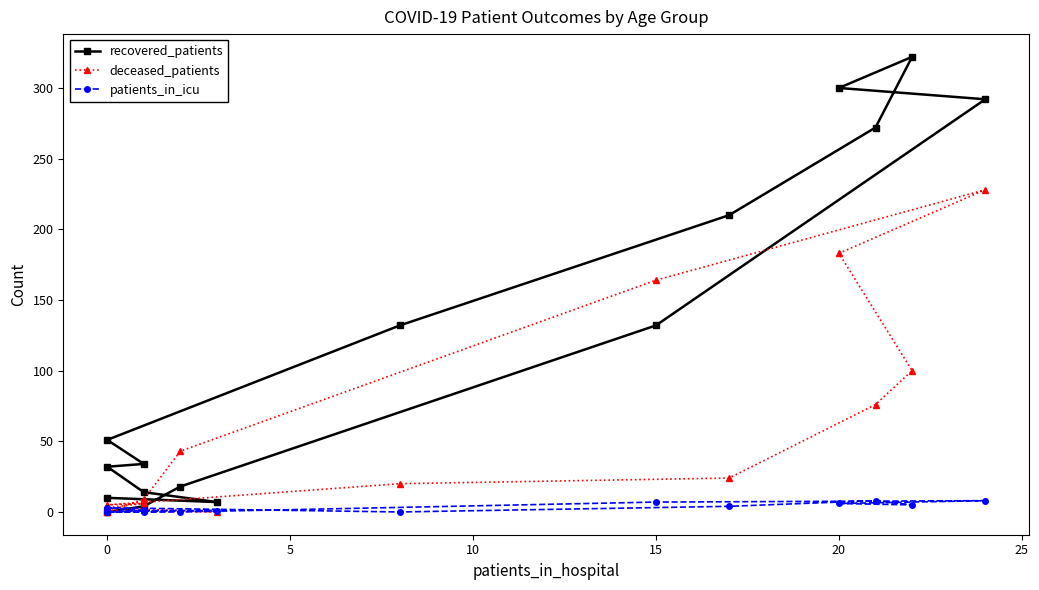

Which series has the largest total across all categories?

recovered_patients